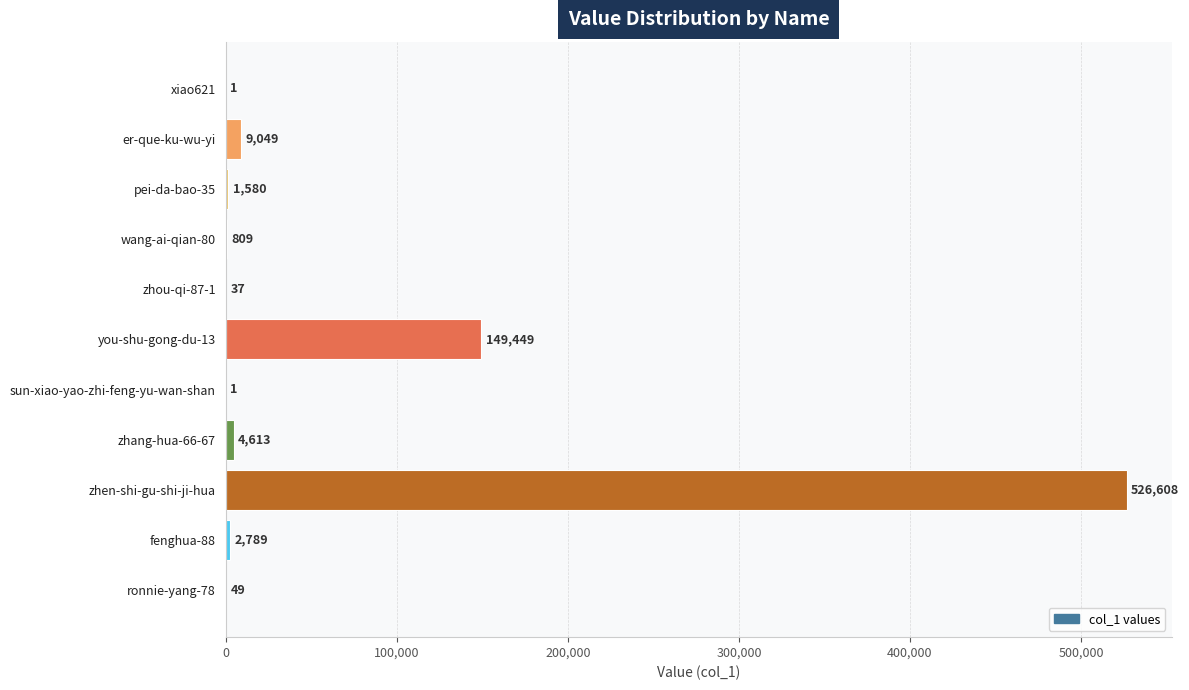

Approximately how many times larger is the value at er-que-ku-wu-yi compared to zhou-qi-87-1?

244.6